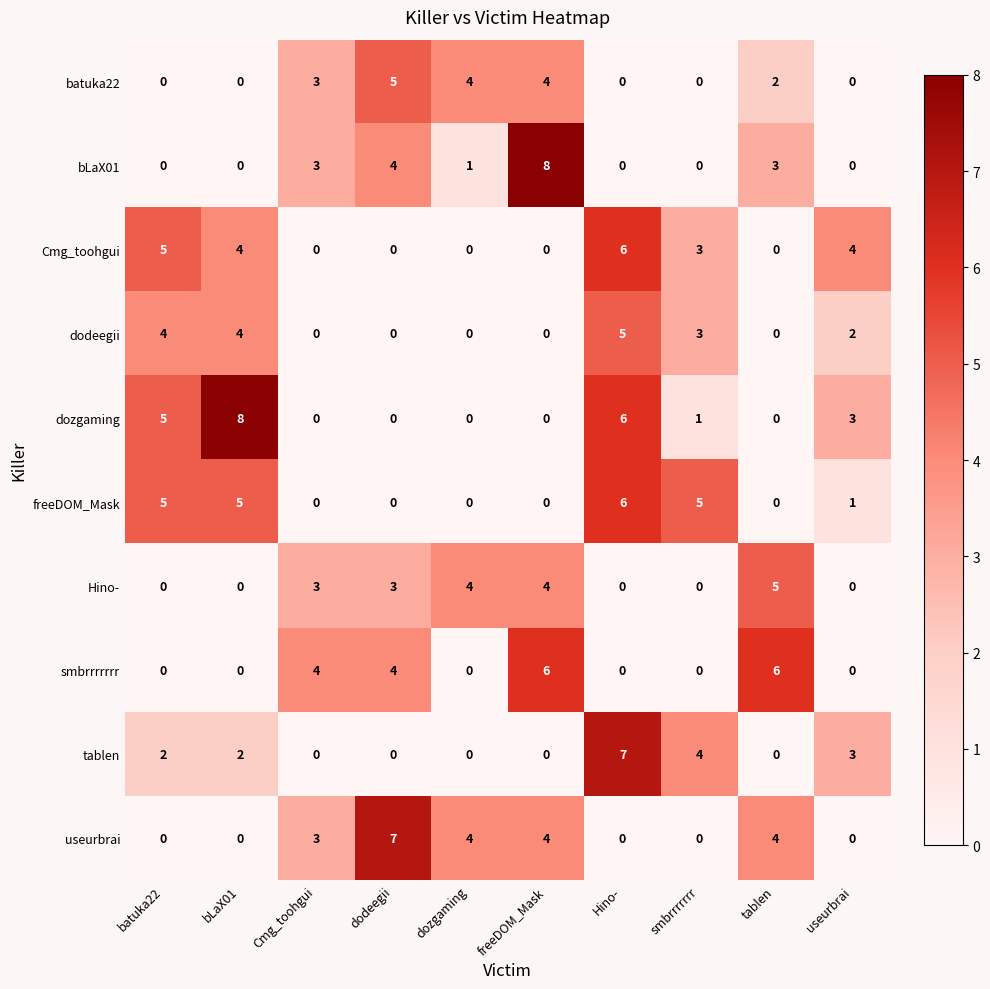

What is the difference between the Hino- values at useurbrai and dozgaming?

4